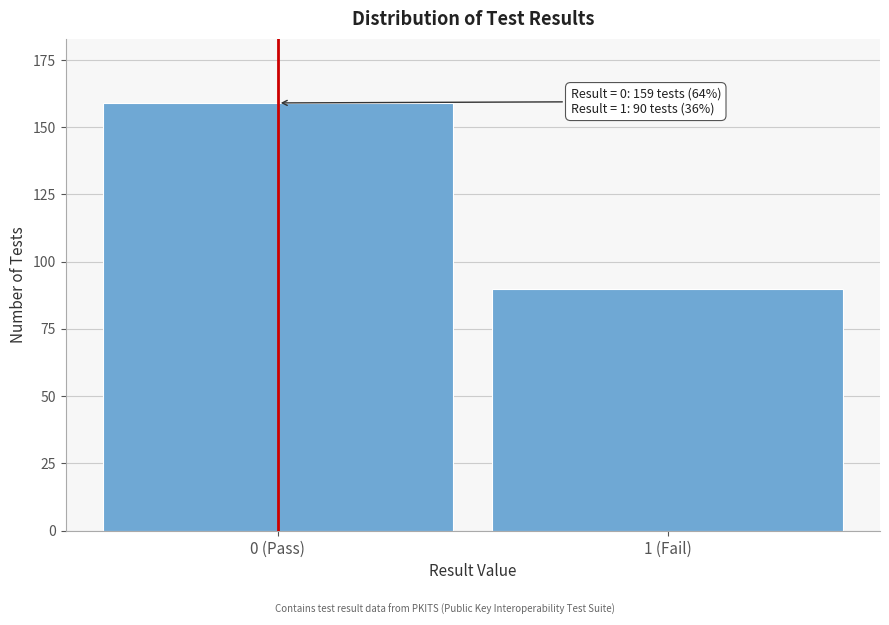

Reading left to right, list all the values displayed in this chart.

159	90